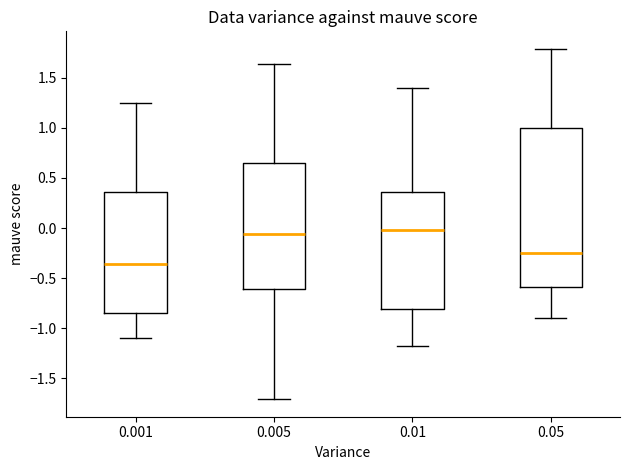

Where does the median line of the box at x = 0.01 sit on the y-axis? The values are not printed on the chart, so give them approximately, as read against the axis.

0.00